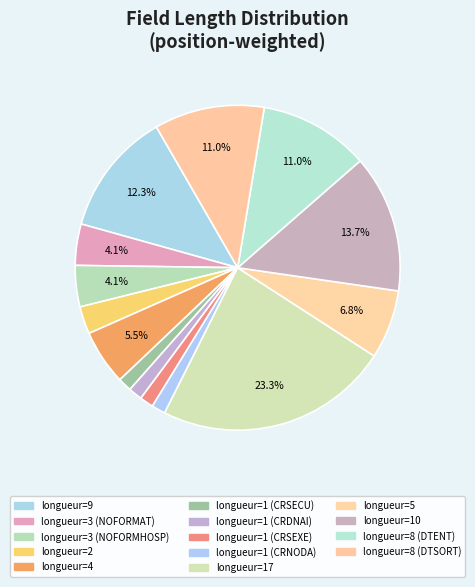

To the nearest percent, what portion does longueur=4 represent?

5%